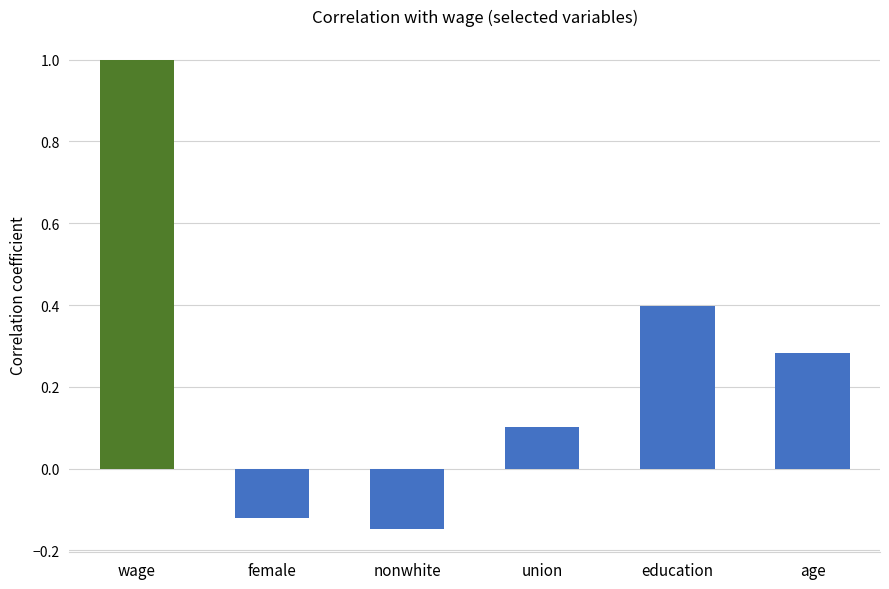

What is the difference between the values at education and female?

0.5